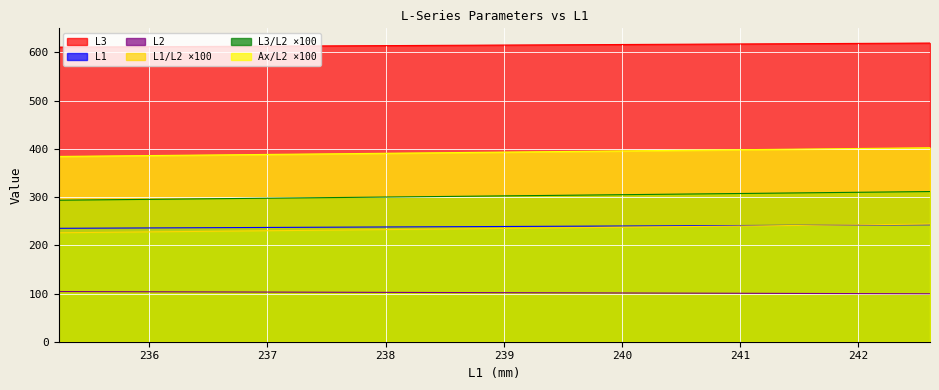

True or false: L1/L2 ×100 and L2 intersect in this chart.

False